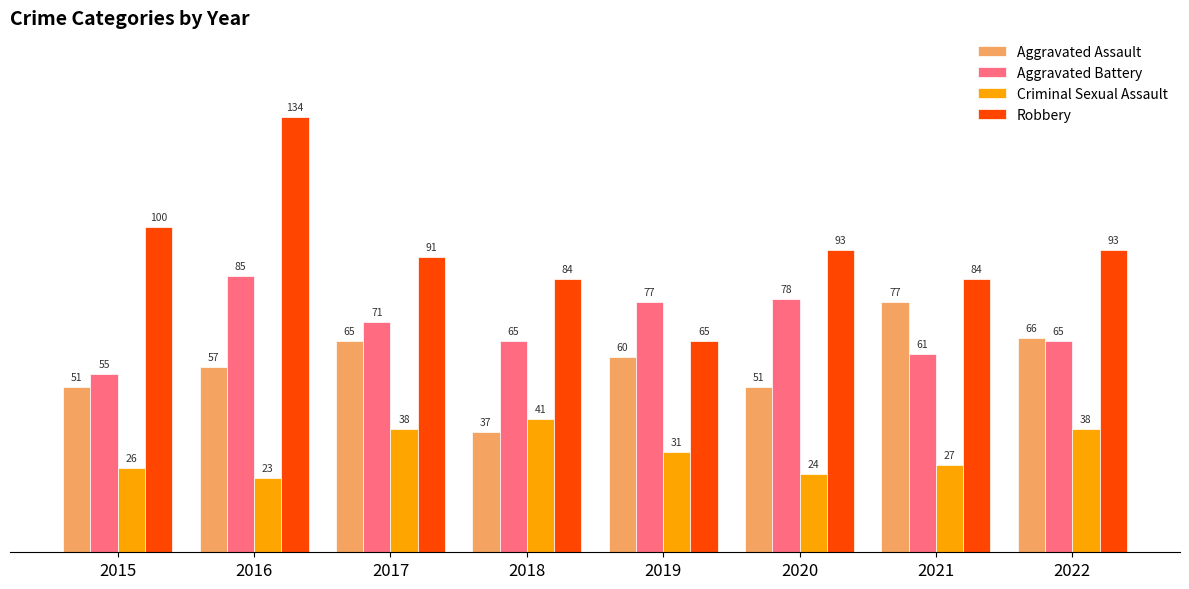

Reading left to right, what are all the values shown in this chart?

Aggravated Assault: 51	57	65	37	60	51	77	66
Aggravated Battery: 55	85	71	65	77	78	61	65
Criminal Sexual Assault: 26	23	38	41	31	24	27	38
Robbery: 100	134	91	84	65	93	84	93